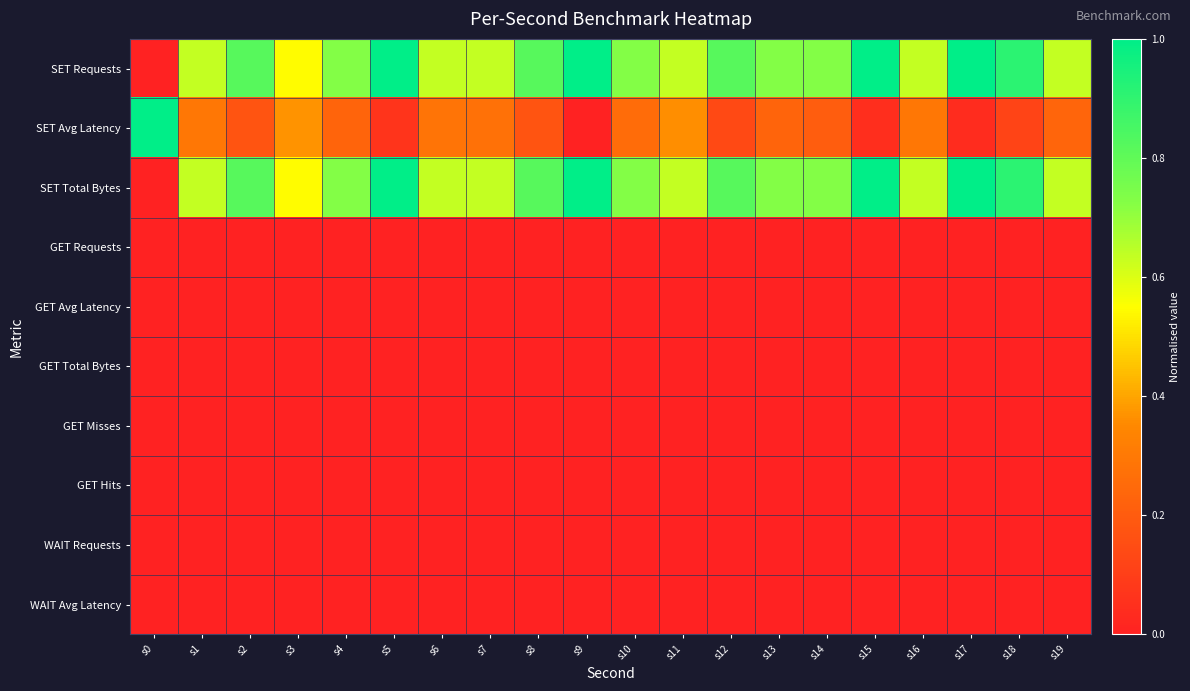

Reading left to right, what are all the values shown in this chart?

SET Requests: s0=0.0	s1=0.6	s2=0.8	s3=0.5	s4=0.7	s5=1.0	s6=0.6	s7=0.6	s8=0.8	s9=1.0	s10=0.7	s11=0.6	s12=0.8	s13=0.7	s14=0.7	s15=1.0	s16=0.6	s17=1.0	s18=0.9	s19=0.6
SET Avg Latency: s0=1.0	s1=0.3	s2=0.2	s3=0.4	s4=0.2	s5=0.1	s6=0.3	s7=0.3	s8=0.2	s9=0.0	s10=0.3	s11=0.4	s12=0.1	s13=0.2	s14=0.2	s15=0.0	s16=0.3	s17=0.0	s18=0.1	s19=0.2
SET Total Bytes: s0=0.0	s1=0.6	s2=0.8	s3=0.5	s4=0.7	s5=1.0	s6=0.6	s7=0.6	s8=0.8	s9=1.0	s10=0.7	s11=0.6	s12=0.8	s13=0.7	s14=0.7	s15=1.0	s16=0.6	s17=1.0	s18=0.9	s19=0.6
GET Requests: s0=0.0	s1=0.0	s2=0.0	s3=0.0	s4=0.0	s5=0.0	s6=0.0	s7=0.0	s8=0.0	s9=0.0	s10=0.0	s11=0.0	s12=0.0	s13=0.0	s14=0.0	s15=0.0	s16=0.0	s17=0.0	s18=0.0	s19=0.0
GET Avg Latency: s0=0.0	s1=0.0	s2=0.0	s3=0.0	s4=0.0	s5=0.0	s6=0.0	s7=0.0	s8=0.0	s9=0.0	s10=0.0	s11=0.0	s12=0.0	s13=0.0	s14=0.0	s15=0.0	s16=0.0	s17=0.0	s18=0.0	s19=0.0
GET Total Bytes: s0=0.0	s1=0.0	s2=0.0	s3=0.0	s4=0.0	s5=0.0	s6=0.0	s7=0.0	s8=0.0	s9=0.0	s10=0.0	s11=0.0	s12=0.0	s13=0.0	s14=0.0	s15=0.0	s16=0.0	s17=0.0	s18=0.0	s19=0.0
GET Misses: s0=0.0	s1=0.0	s2=0.0	s3=0.0	s4=0.0	s5=0.0	s6=0.0	s7=0.0	s8=0.0	s9=0.0	s10=0.0	s11=0.0	s12=0.0	s13=0.0	s14=0.0	s15=0.0	s16=0.0	s17=0.0	s18=0.0	s19=0.0
GET Hits: s0=0.0	s1=0.0	s2=0.0	s3=0.0	s4=0.0	s5=0.0	s6=0.0	s7=0.0	s8=0.0	s9=0.0	s10=0.0	s11=0.0	s12=0.0	s13=0.0	s14=0.0	s15=0.0	s16=0.0	s17=0.0	s18=0.0	s19=0.0
WAIT Requests: s0=0.0	s1=0.0	s2=0.0	s3=0.0	s4=0.0	s5=0.0	s6=0.0	s7=0.0	s8=0.0	s9=0.0	s10=0.0	s11=0.0	s12=0.0	s13=0.0	s14=0.0	s15=0.0	s16=0.0	s17=0.0	s18=0.0	s19=0.0
WAIT Avg Latency: s0=0.0	s1=0.0	s2=0.0	s3=0.0	s4=0.0	s5=0.0	s6=0.0	s7=0.0	s8=0.0	s9=0.0	s10=0.0	s11=0.0	s12=0.0	s13=0.0	s14=0.0	s15=0.0	s16=0.0	s17=0.0	s18=0.0	s19=0.0